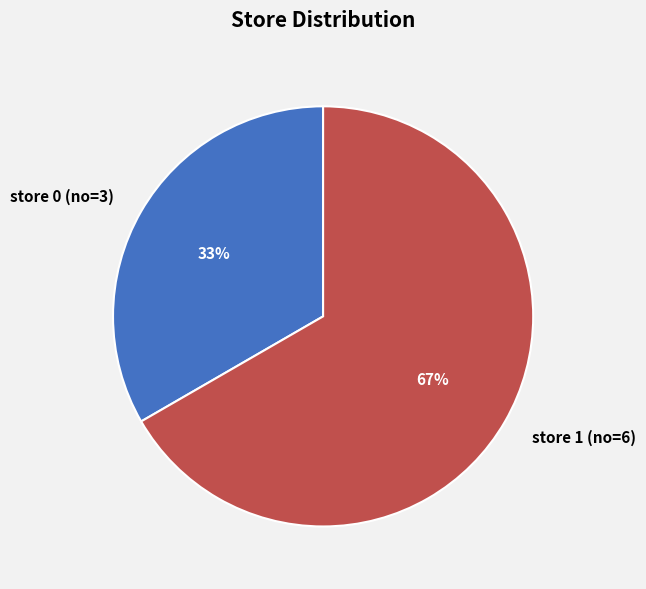

To the nearest percent, what percentage of the pie is store 1 (no=6)?

67%